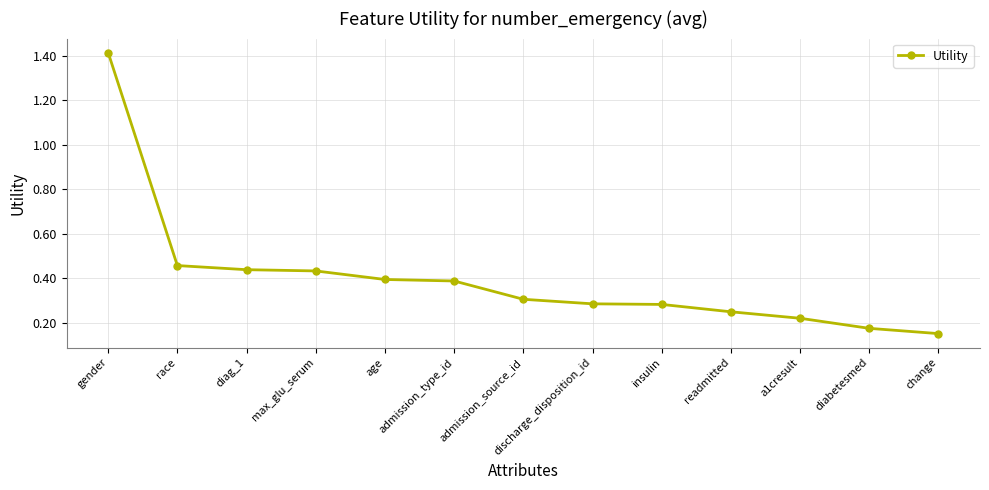

What is the difference between the values at gender and race?

1.0